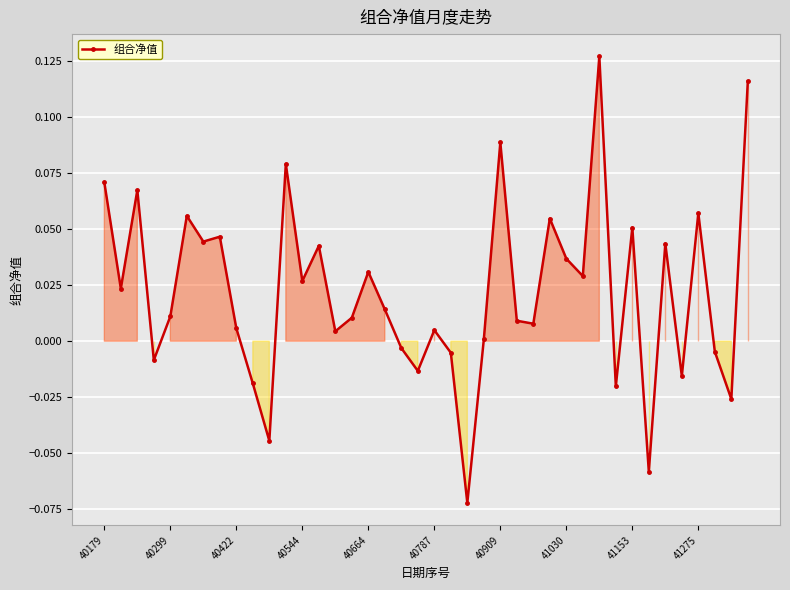

What is the sum of all values?

0.9